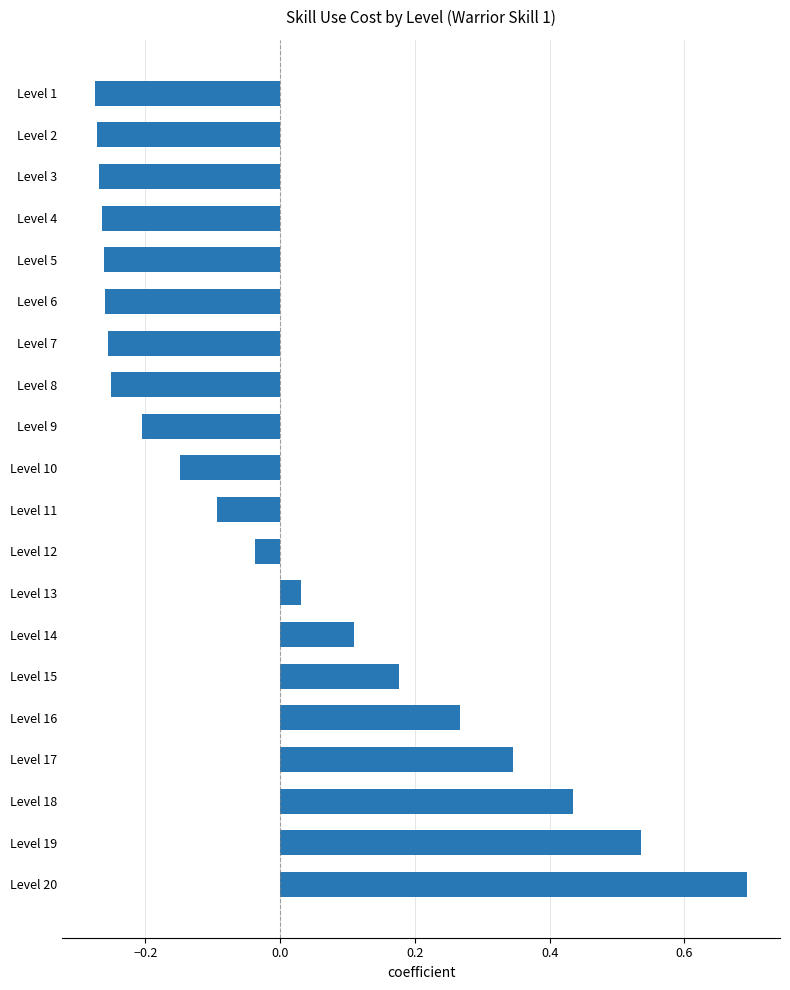

What is the value of the 14th bar from the top?

0.1